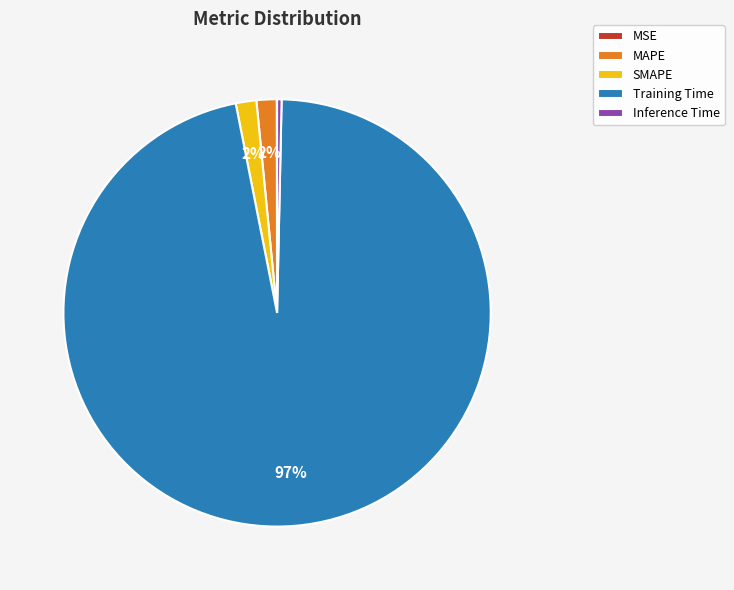

Combined, do Training Time and SMAPE account for over 50%?

Yes